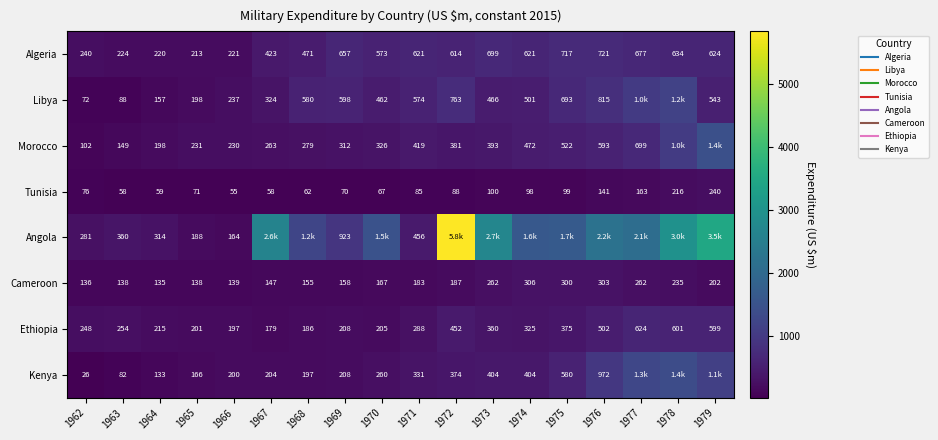

Which series has the largest total across all categories?

Angola